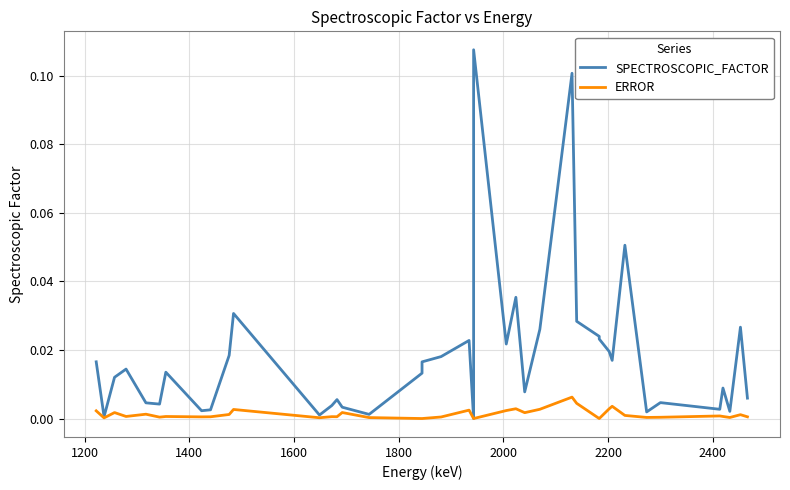

Reading left to right, extract all data points from this chart.

SPECTROSCOPIC_FACTOR: 0.0	0.0	0.0	0.0	0.0	0.0	0.0	0.0	0.0	0.0	0.0	0.0	0.0	0.0	0.0	0.0	0.0	0.0	0.0	0.0	0.0	0.1	0.0	0.0	0.0	0.0	0.1	0.0	0.0	0.0	0.0	0.0	0.1	0.0	0.0	0.0	0.0	0.0	0.0	0.0
ERROR: 0.0	0.0	0.0	0.0	0.0	0.0	0.0	0.0	0.0	0.0	0.0	0.0	0.0	0.0	0.0	0.0	0.0	0.0	0.0	0.0	0.0	0.0	0.0	0.0	0.0	0.0	0.0	0.0	0.0	0.0	0.0	0.0	0.0	0.0	0.0	0.0	0.0	0.0	0.0	0.0